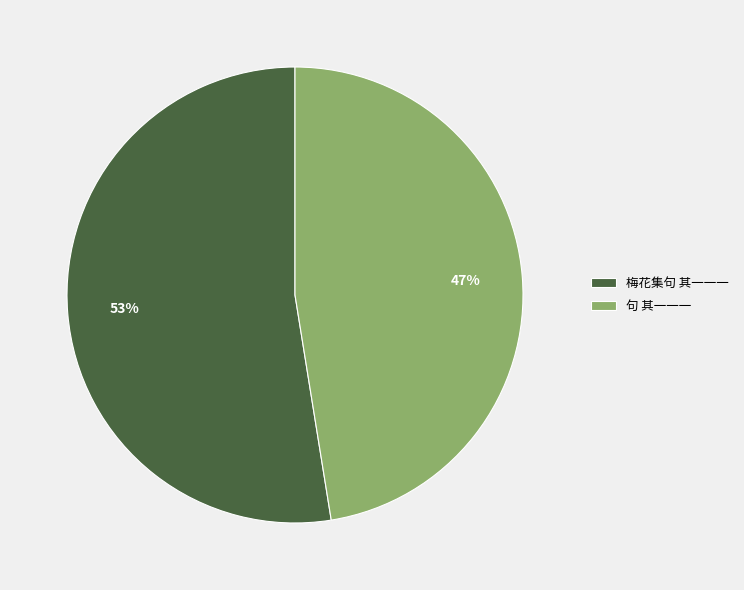

True or false: 句 其一一一 accounts for 47% of the total.

True